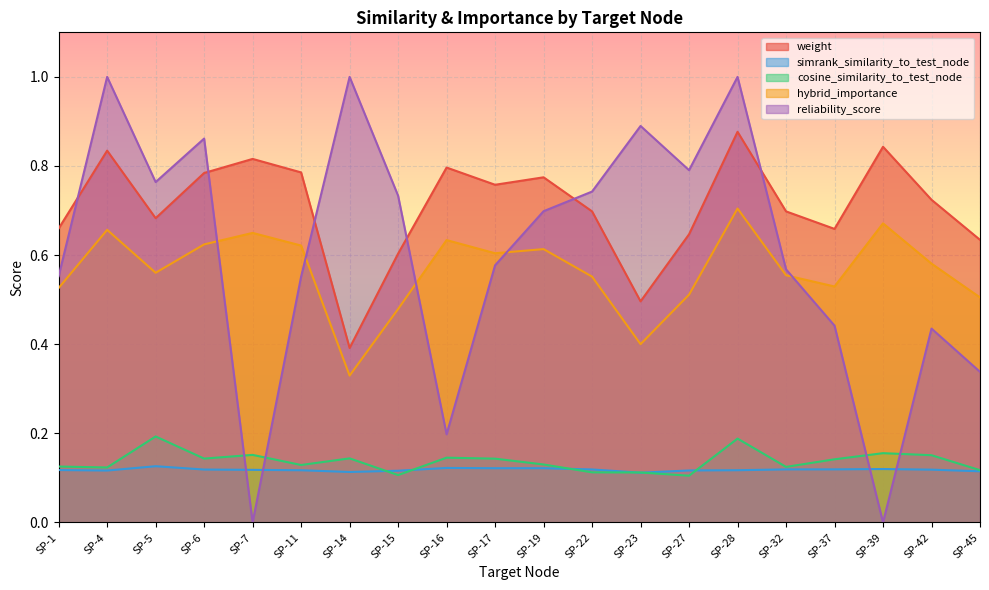

Which label corresponds to the smallest value in the chart?

SP-7